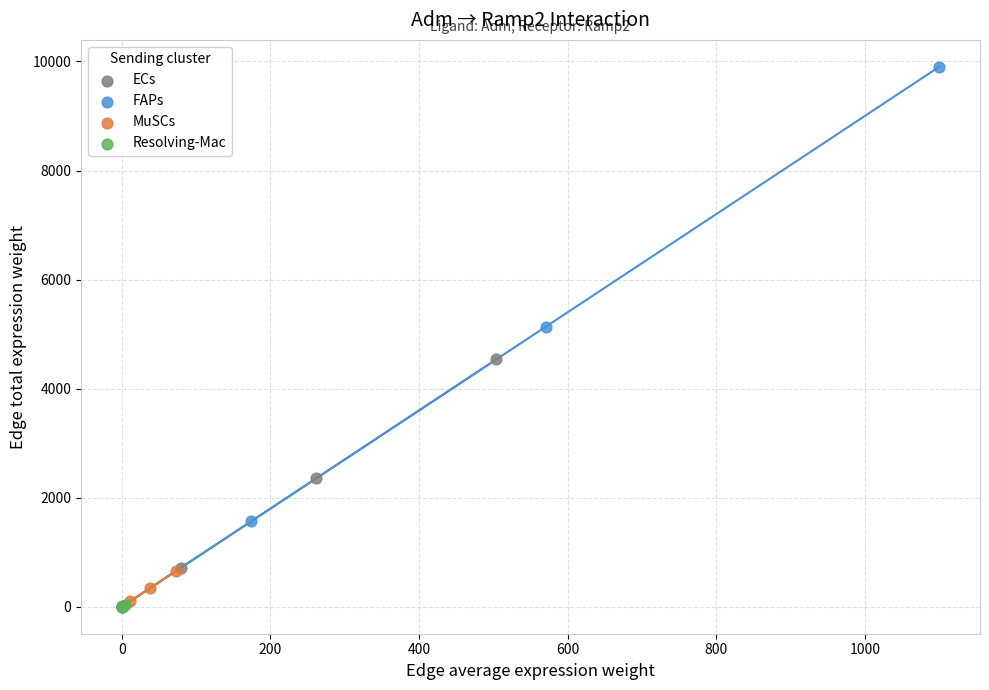

Which series contains the highest Y value?

FAPs